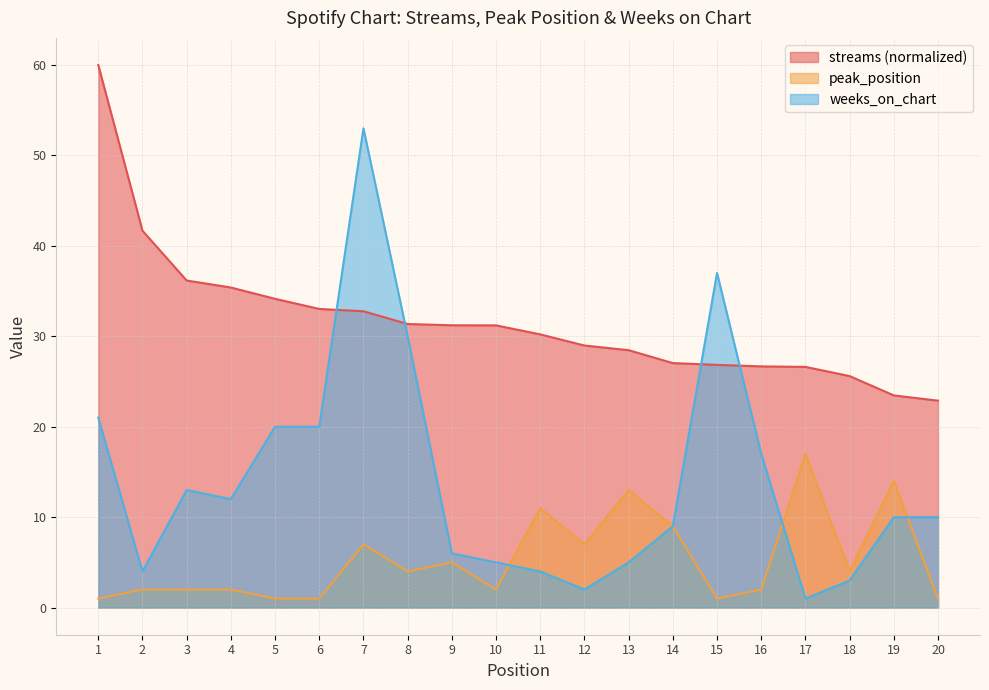

List the series in order of their peak value, highest first.

streams (normalized), weeks_on_chart, peak_position